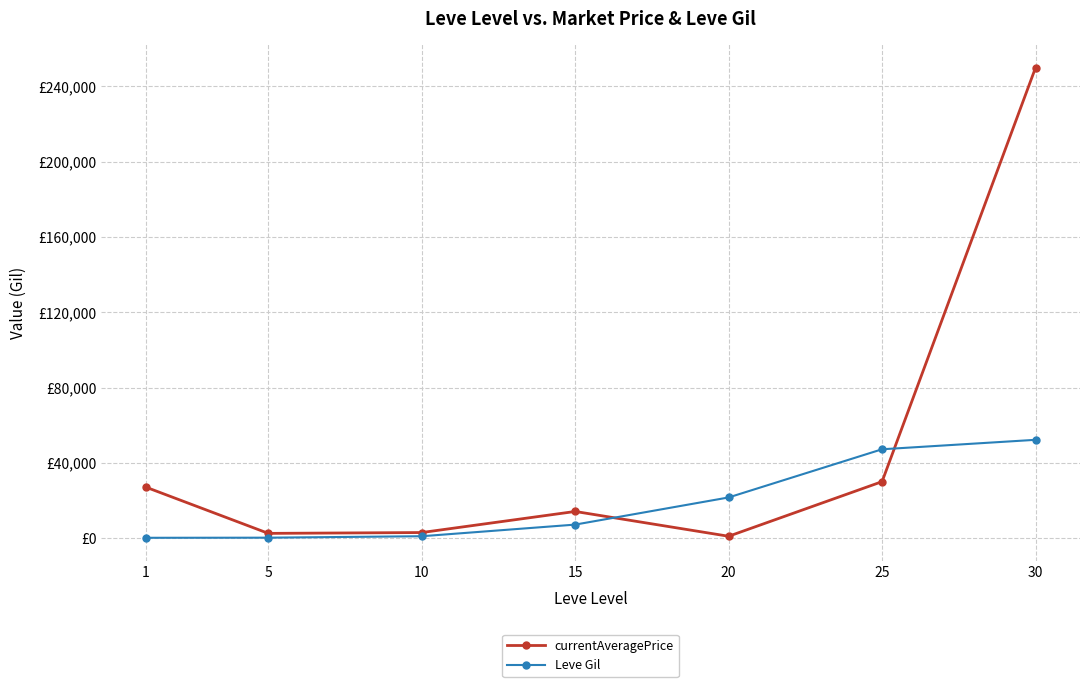

What are all the series names shown in the legend?

currentAveragePrice, Leve Gil